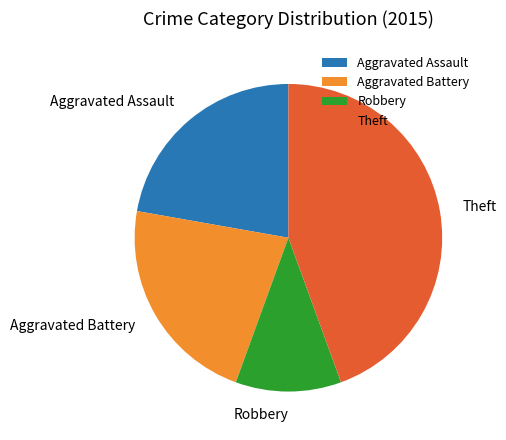

Is there any slice that represents more than half of the pie?

No